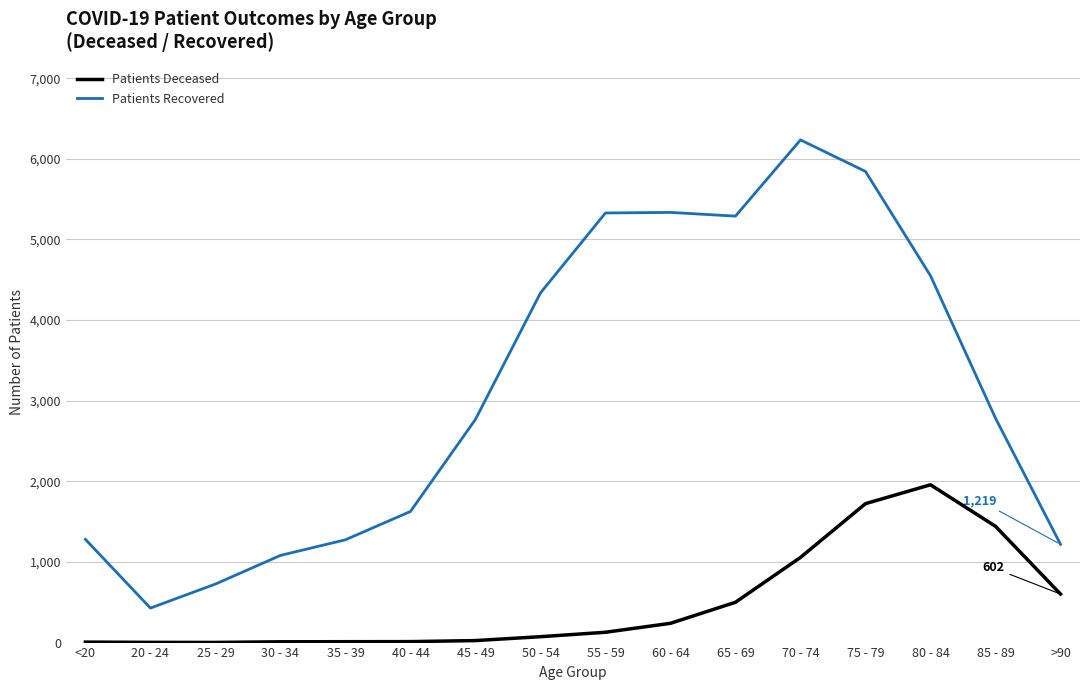

What is the maximum value shown in the chart?

6234